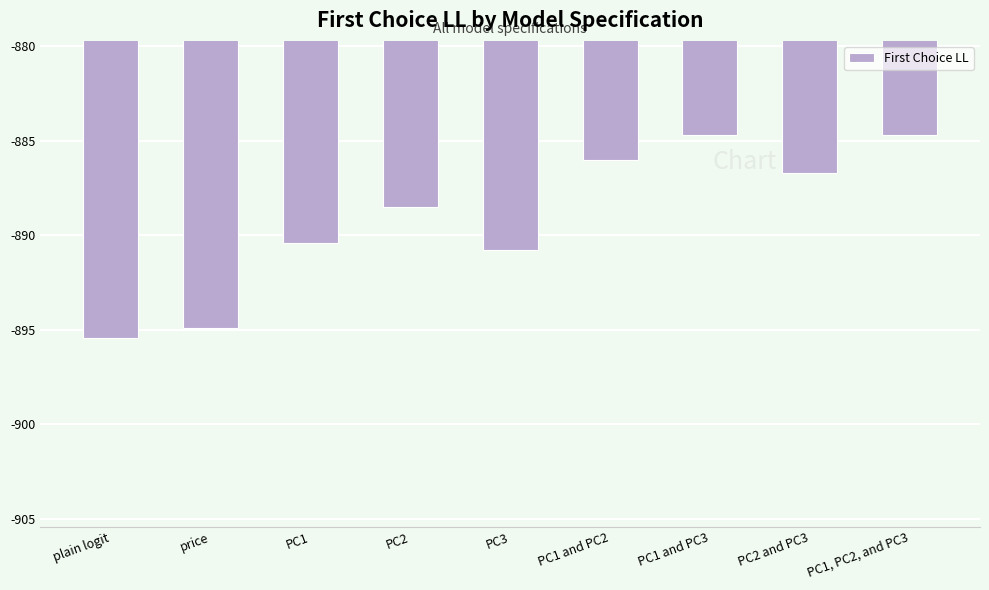

The value at PC1 and PC2 is -1223.6. True or false?

False